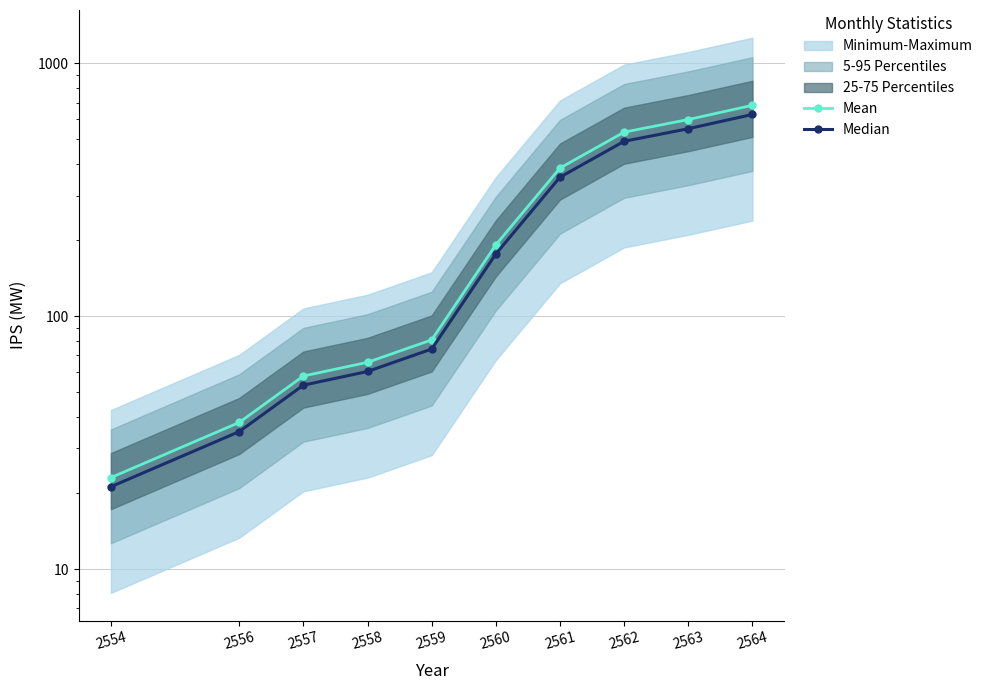

What is the sum of all Mean values?

2658.8